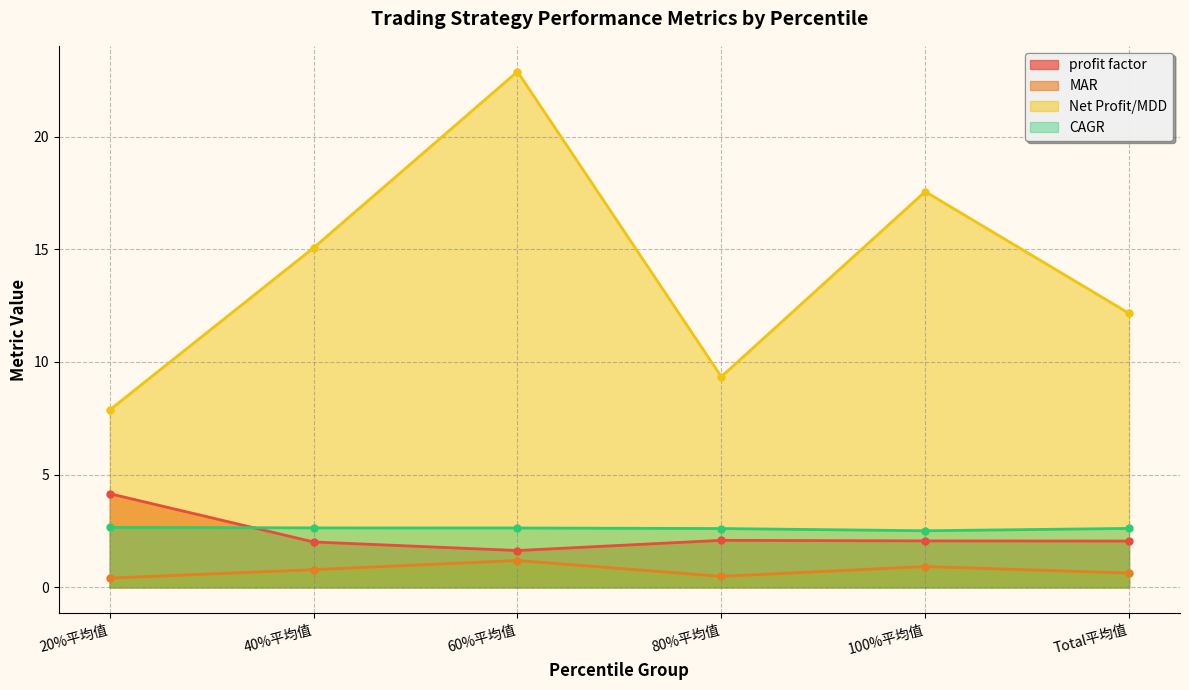

Rank the categories by Net Profit/MDD value from highest to lowest.

60%平均值, 100%平均值, 40%平均值, Total平均值, 80%平均值, 20%平均值